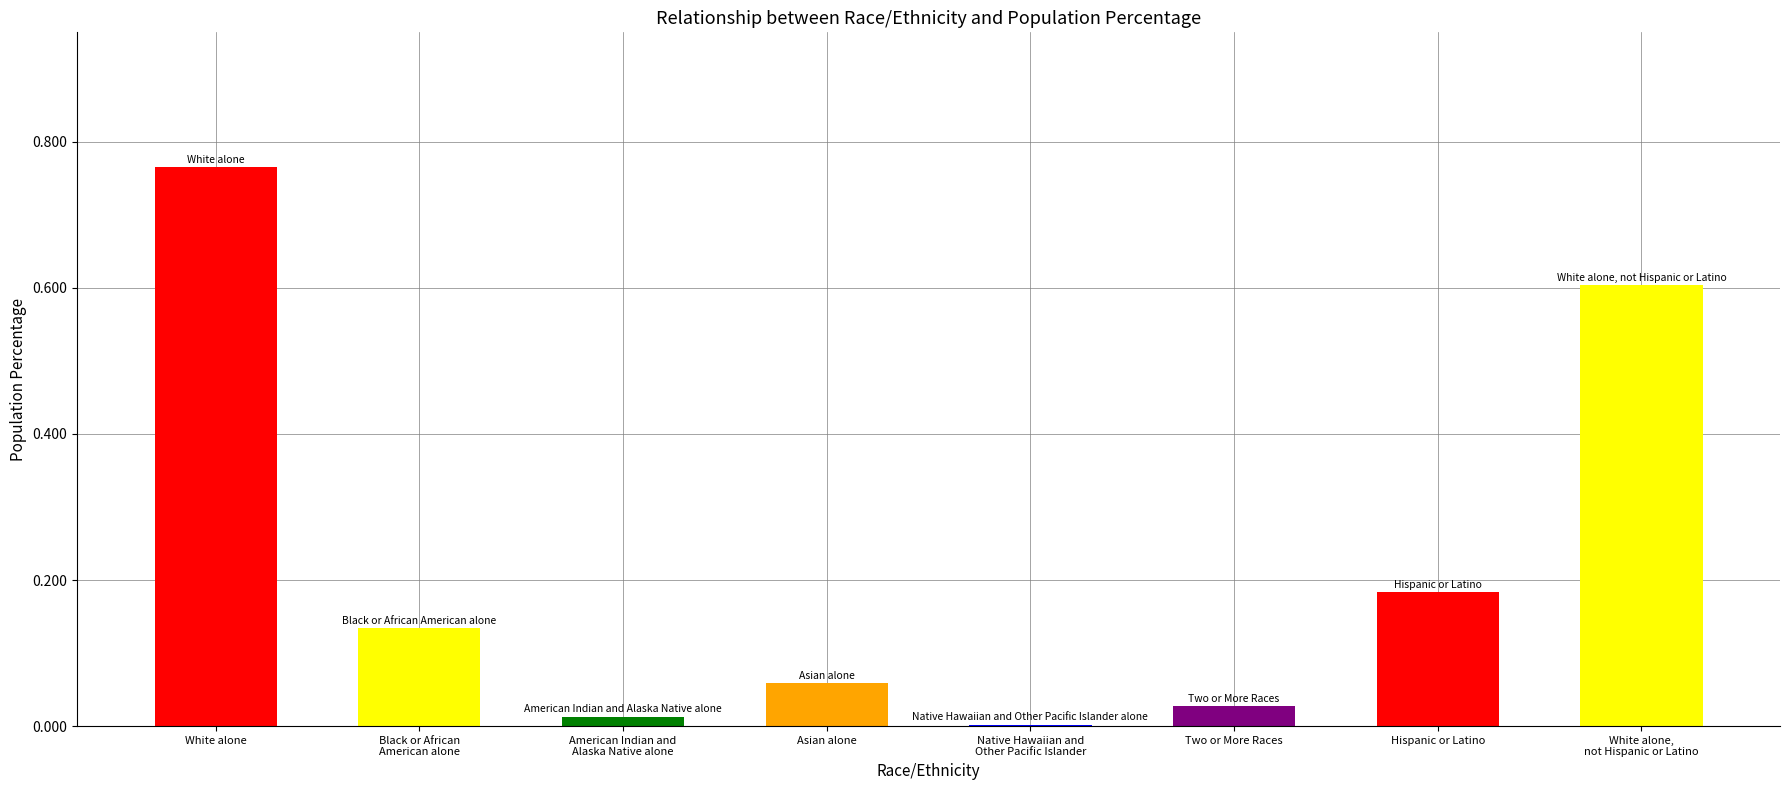

Which label corresponds to the largest value in the chart?

White alone